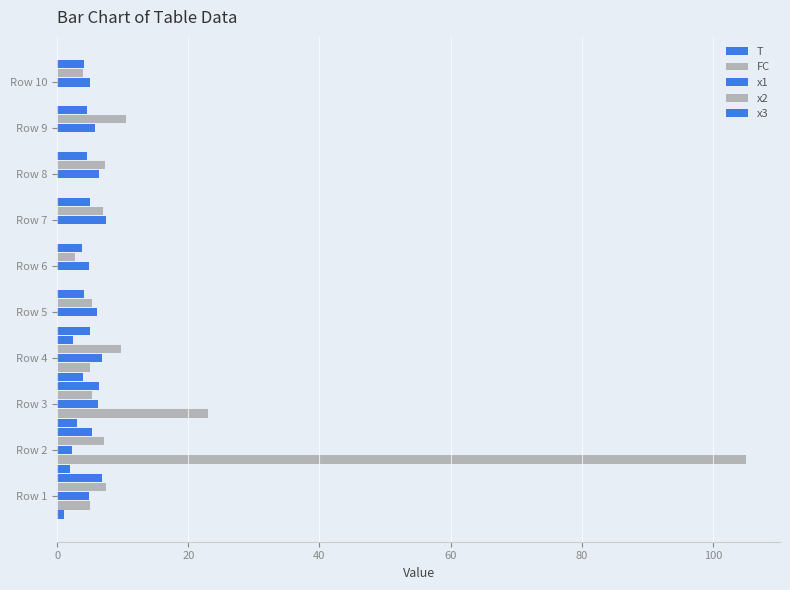

Rank the series by their maximum value, from lowest to highest.

T, x3, x1, x2, FC